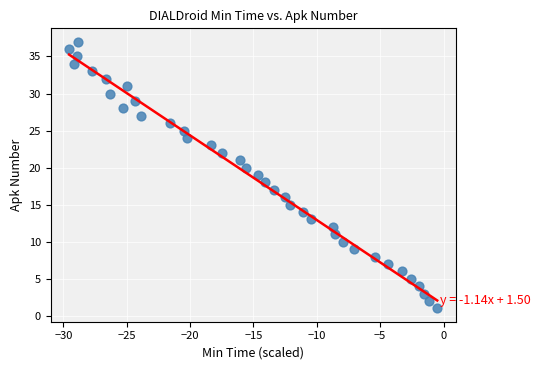

What is the range of Y values (max minus min)?

36